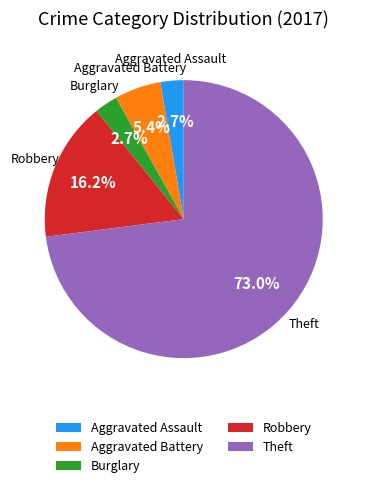

To the nearest percent, what portion does Theft represent?

73%